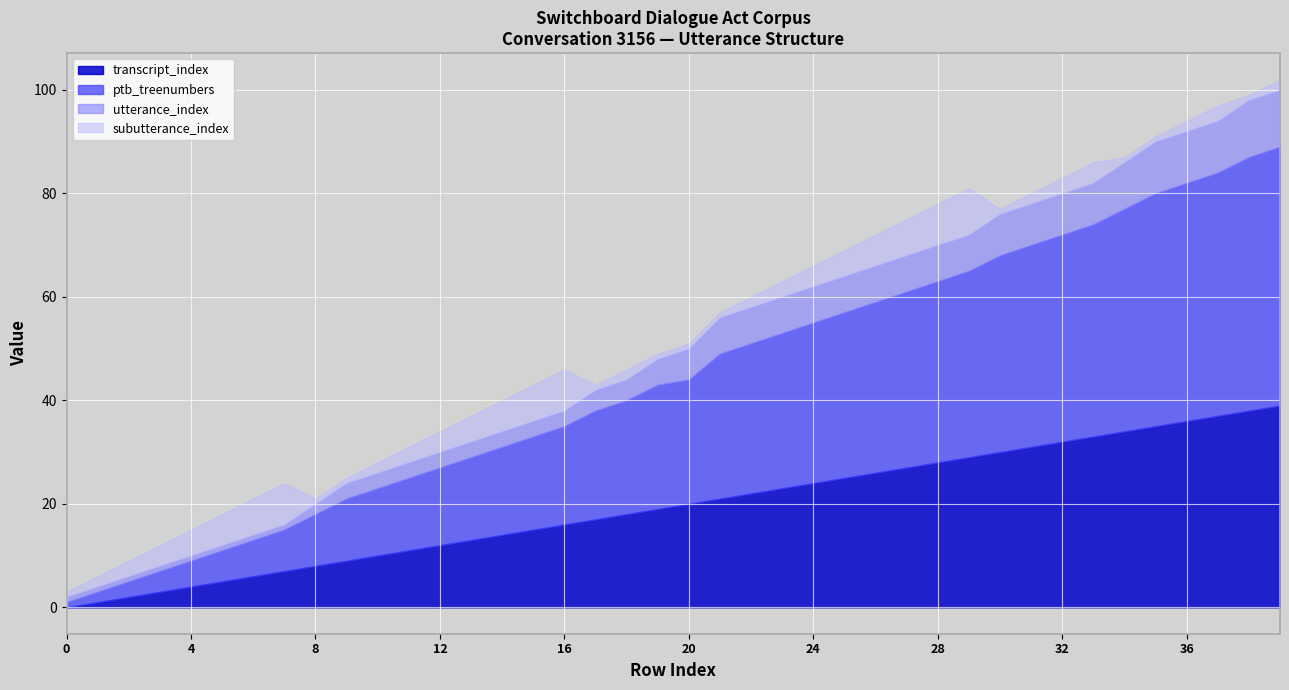

What is the lowest value of the ptb_treenumbers series?

1